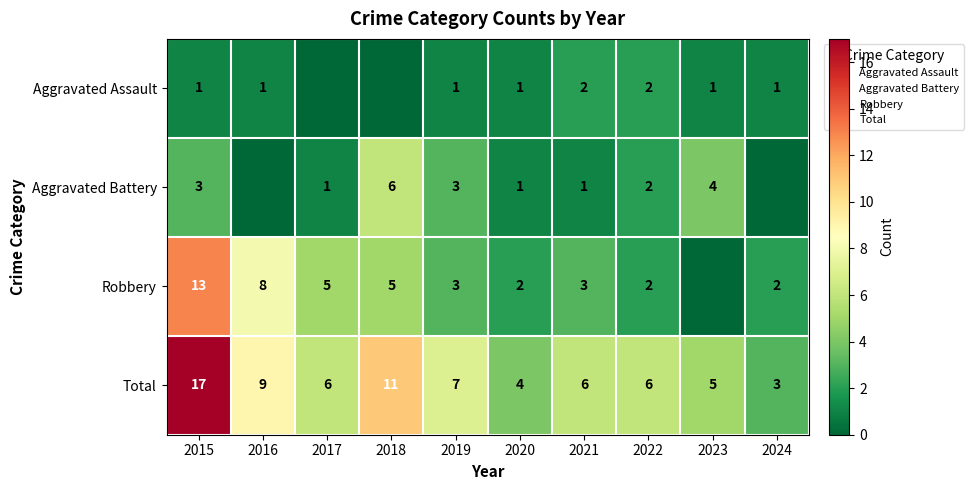

What is the difference between the maximum and second lowest values in the Total series?

13